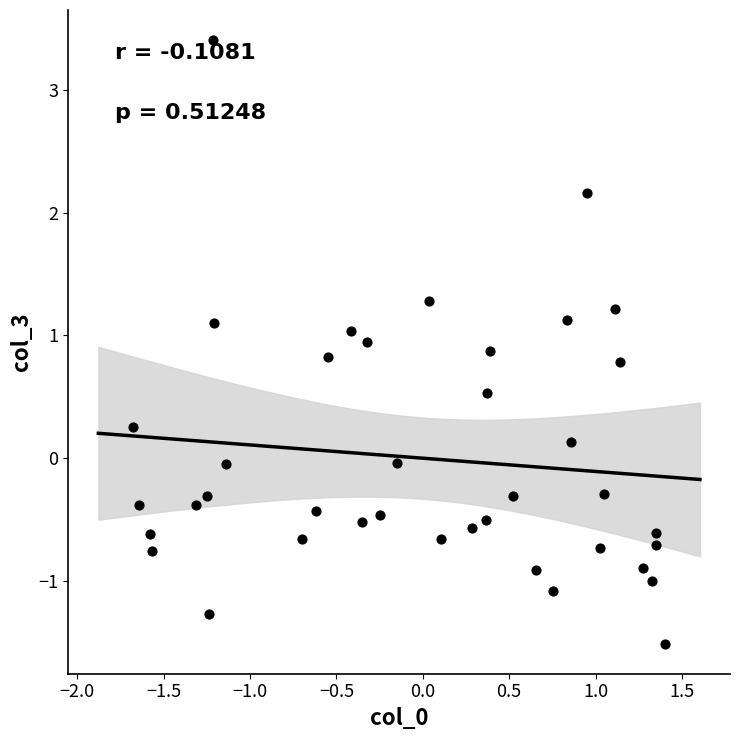

What is the range of X values (max minus min)?

3.1